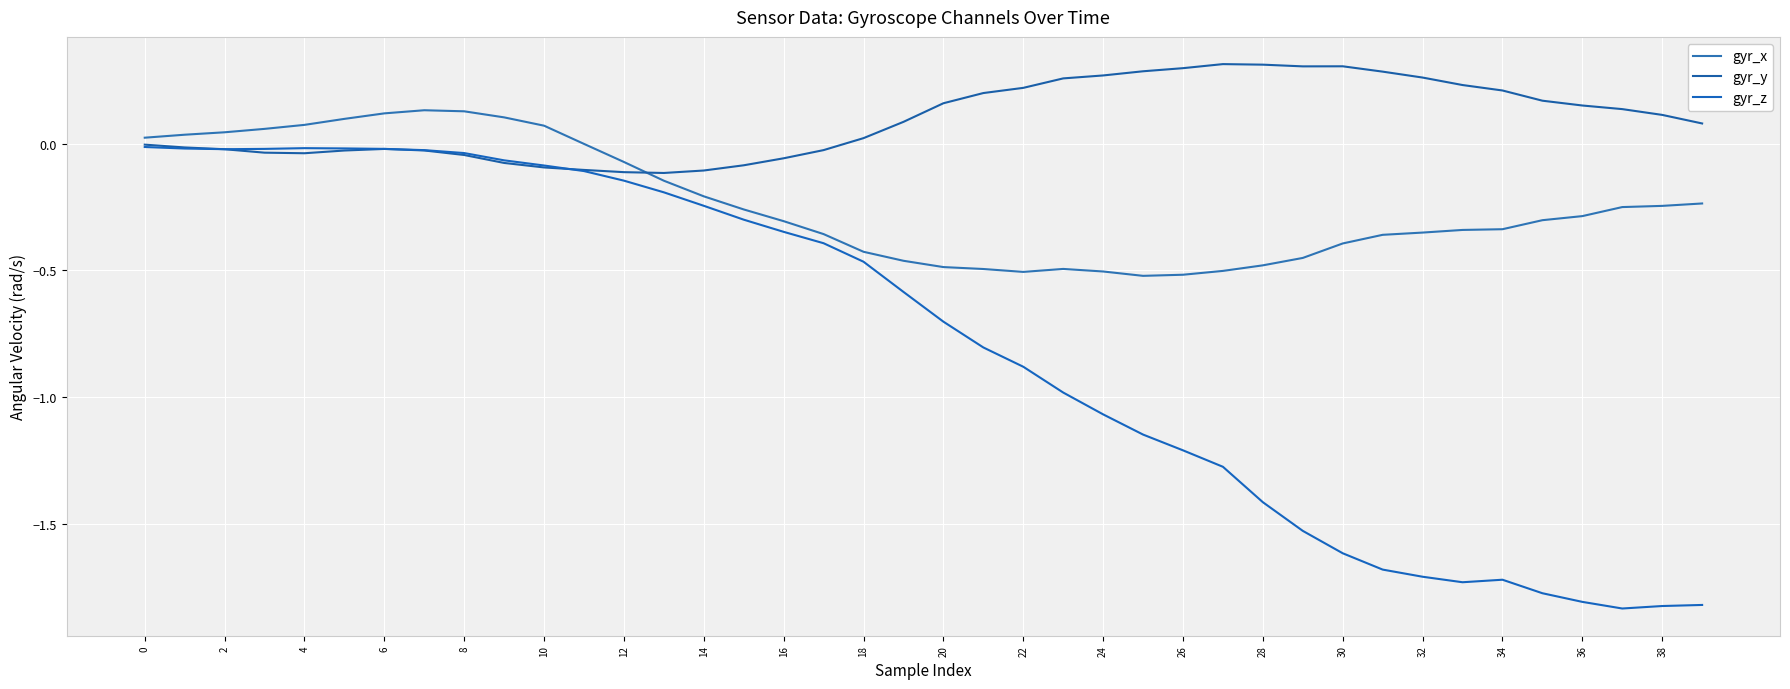

Is this an area chart (filled region under the line)?

No